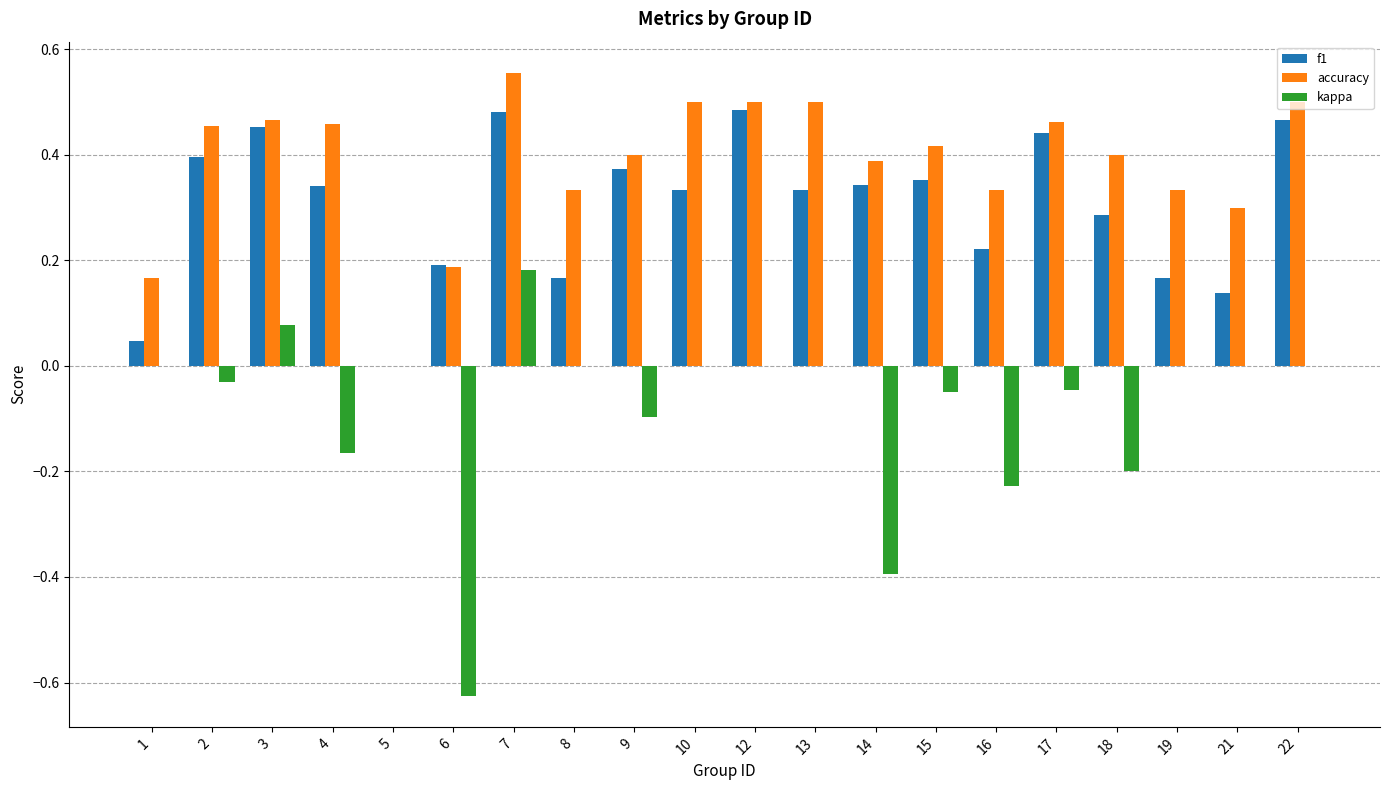

What is the sum of the accuracy values at 1 and 7?

0.7